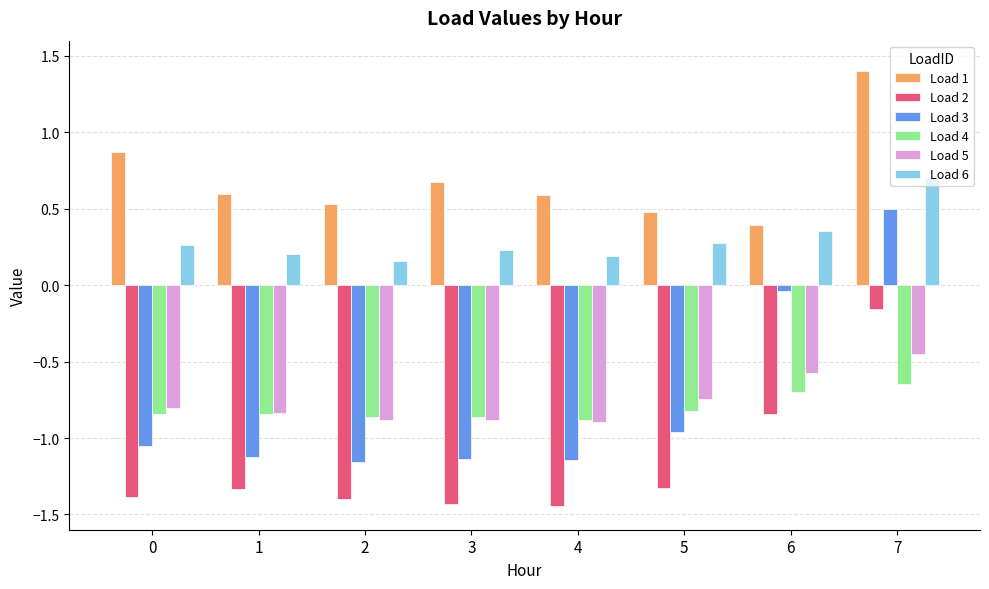

What is the sum of the Load 2 values at 1 and 2?

-2.7